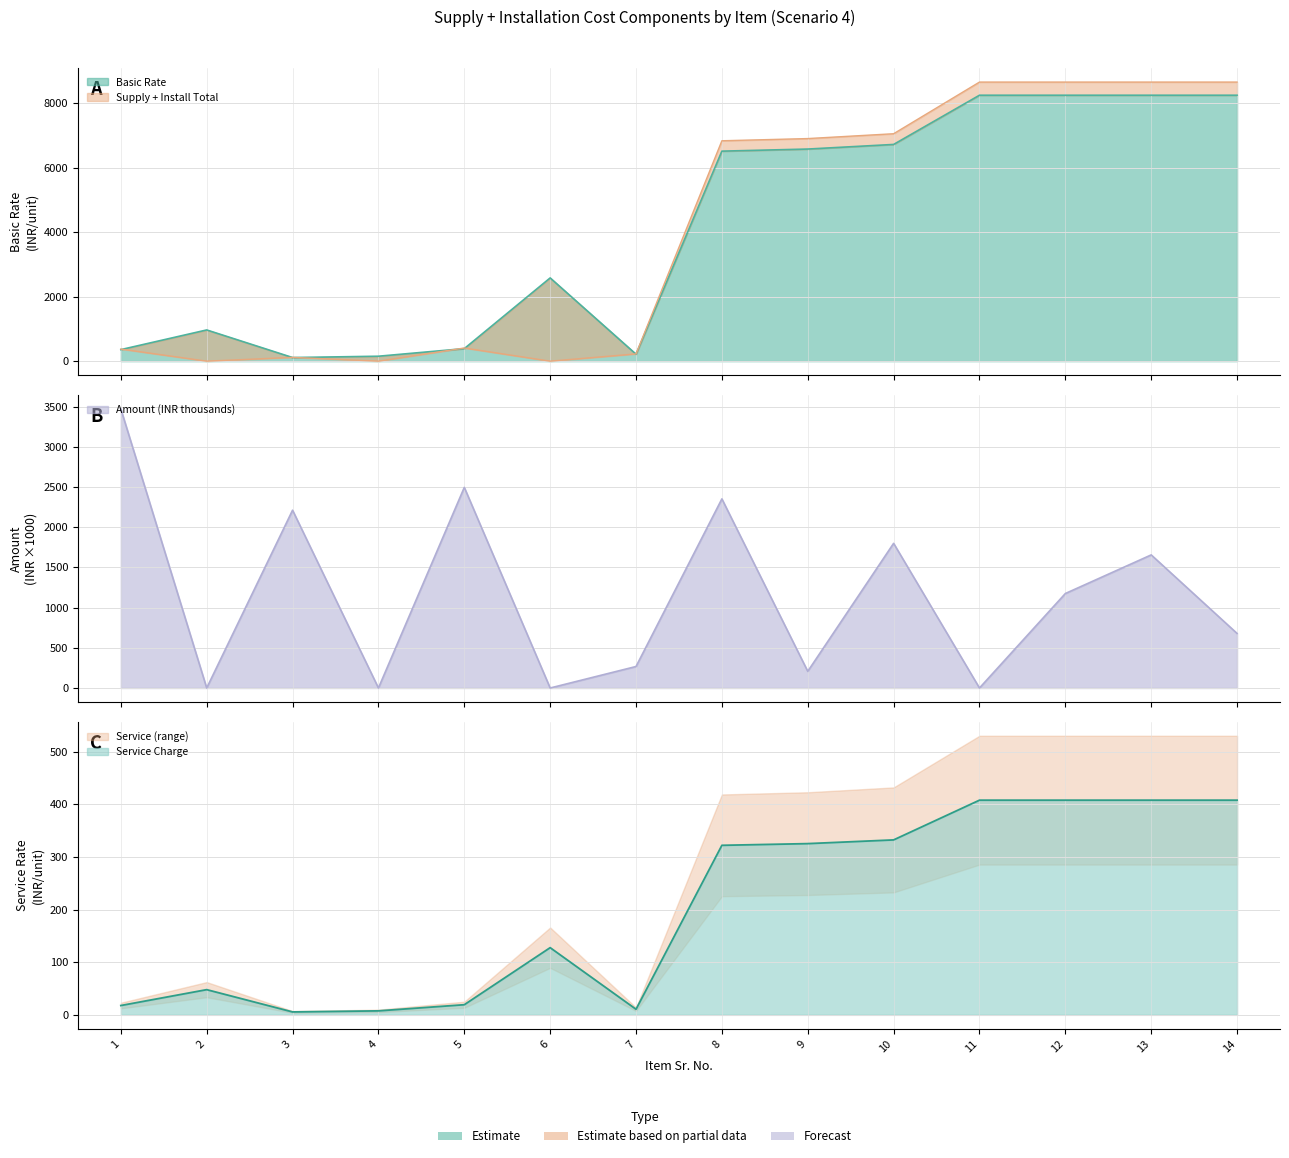

What is the value of the Basic Rate point at the 5th from the left?

389.0